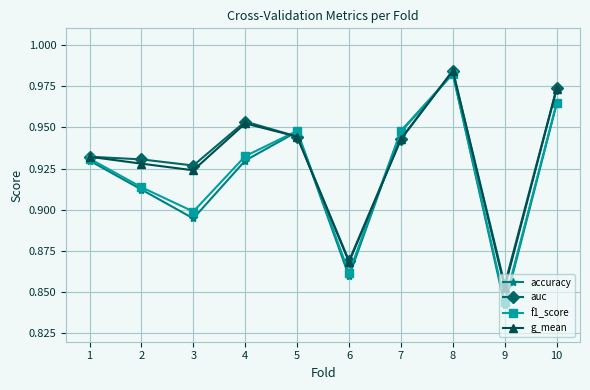

How many accuracy values are between 0 and 1?

10